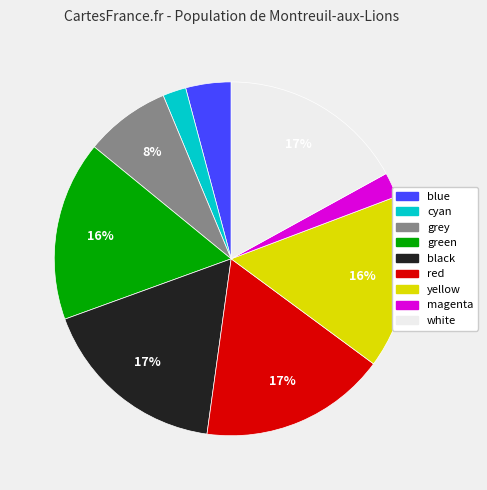

Does cyan represent more than half of the total?

No